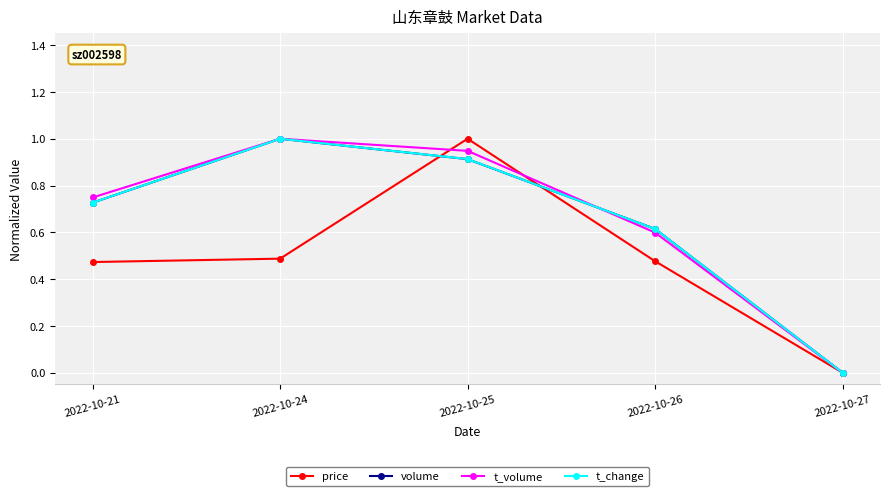

How many lines are shown in the chart?

4